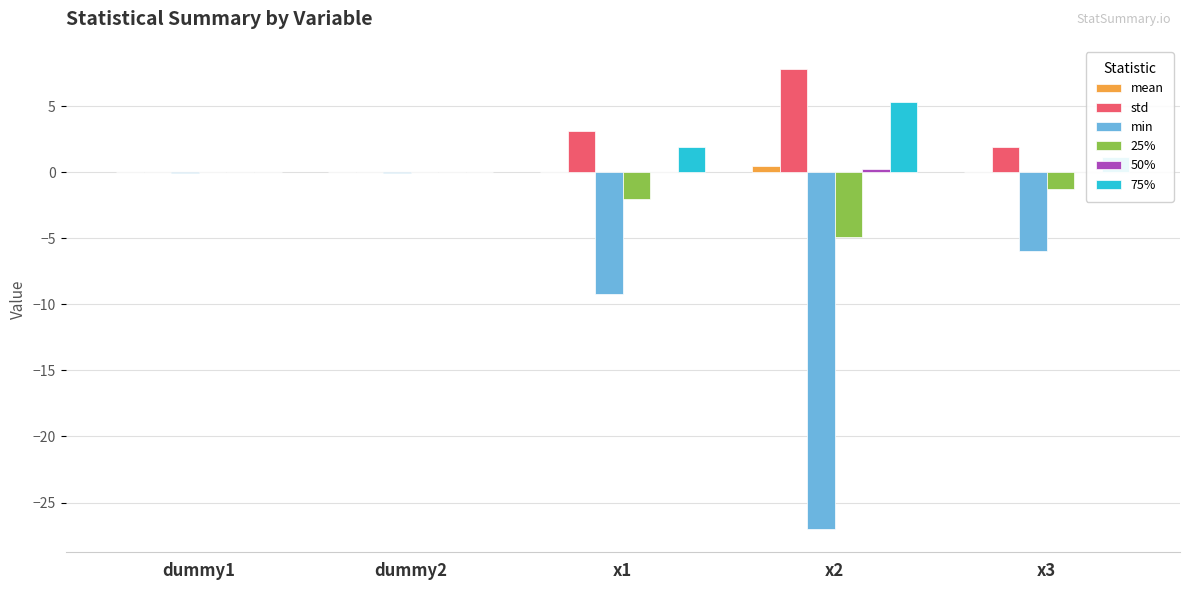

What is the label of the 3rd bar from the left?

x1